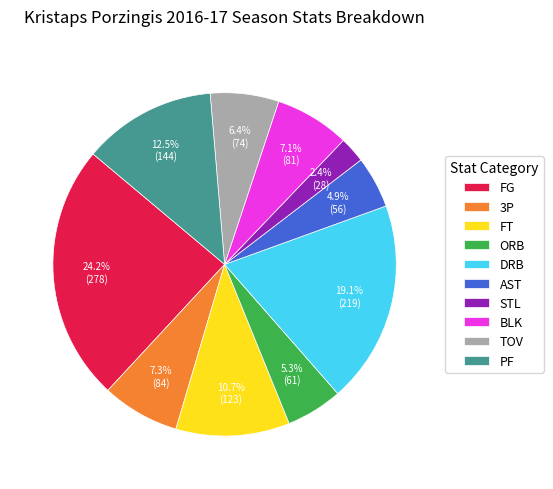

How many slices are in this pie chart?

10